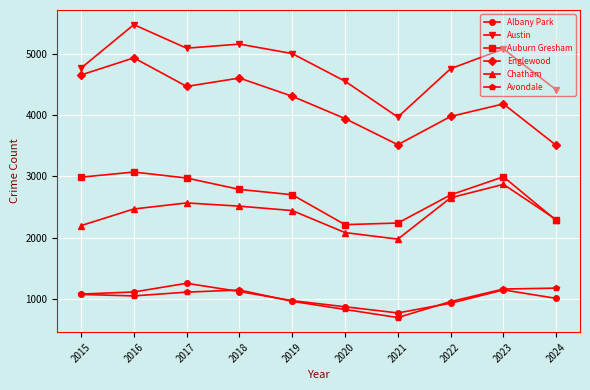

In Auburn Gresham, how many points are lower than both neighbors (excluding endpoints)?

1